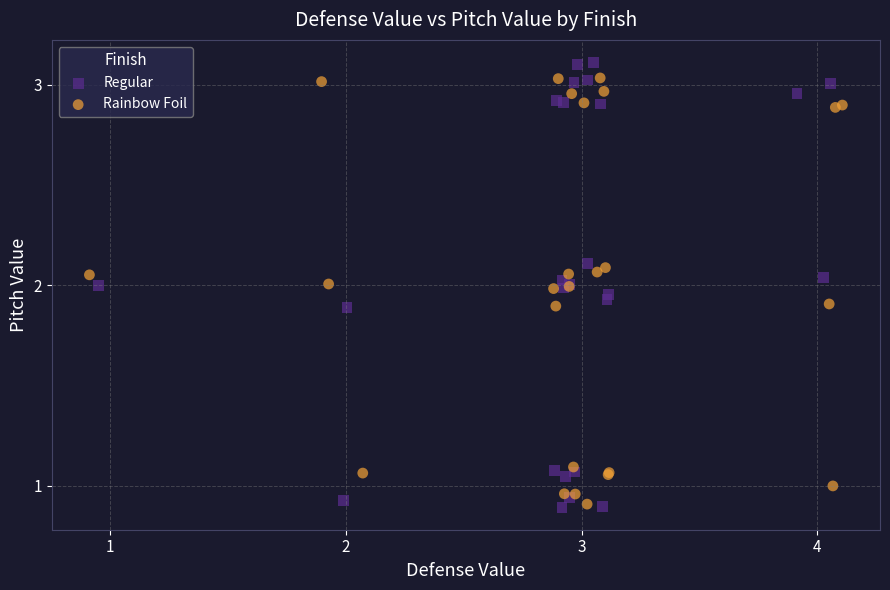

Which series has the widest spread of Y values?

Regular